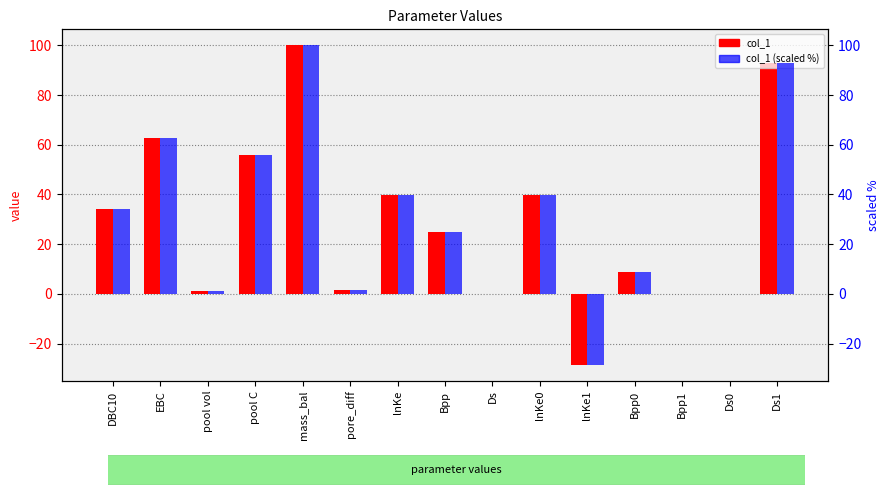

How many groups of bars are there?

15